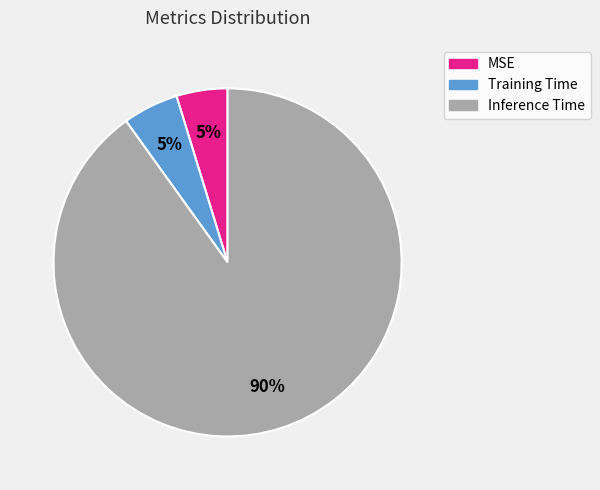

What is the largest slice in the pie chart?

Inference Time